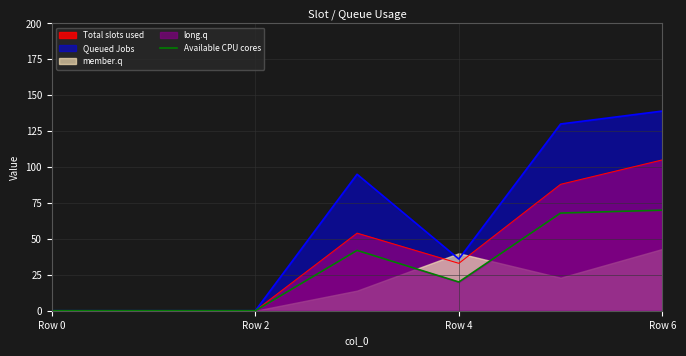

What is the highest value of the Queued Jobs series?

139